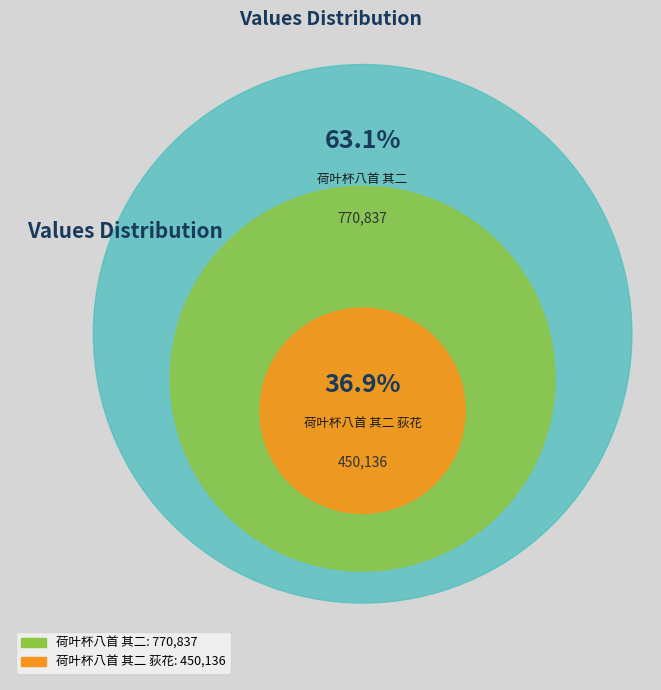

True or false: 荷叶杯八首 其二 荻花 accounts for 30% of the total.

False